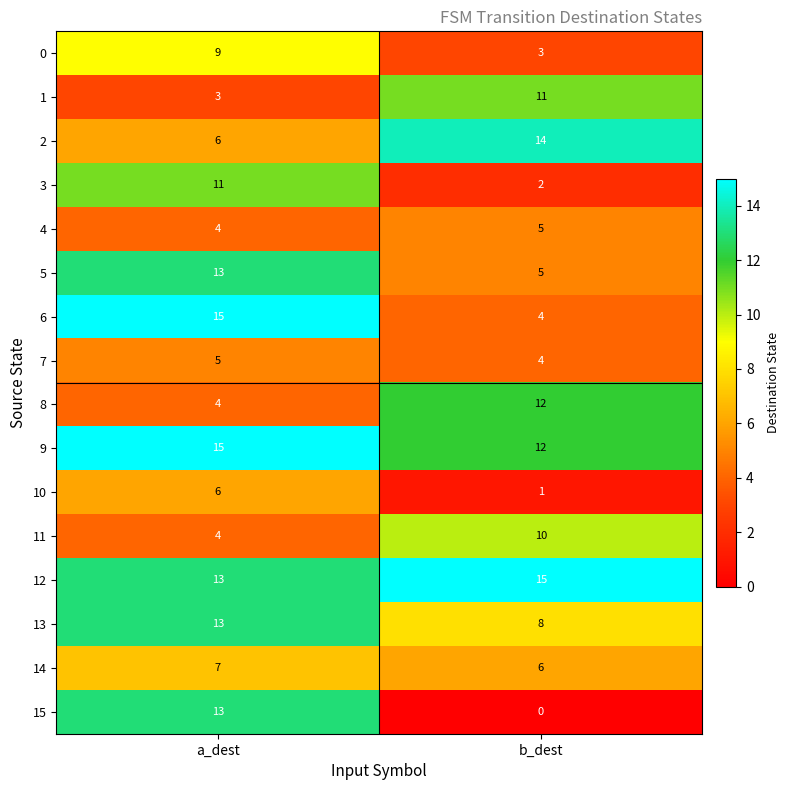

True or false: 8 has a value of 1 at a_dest.

False